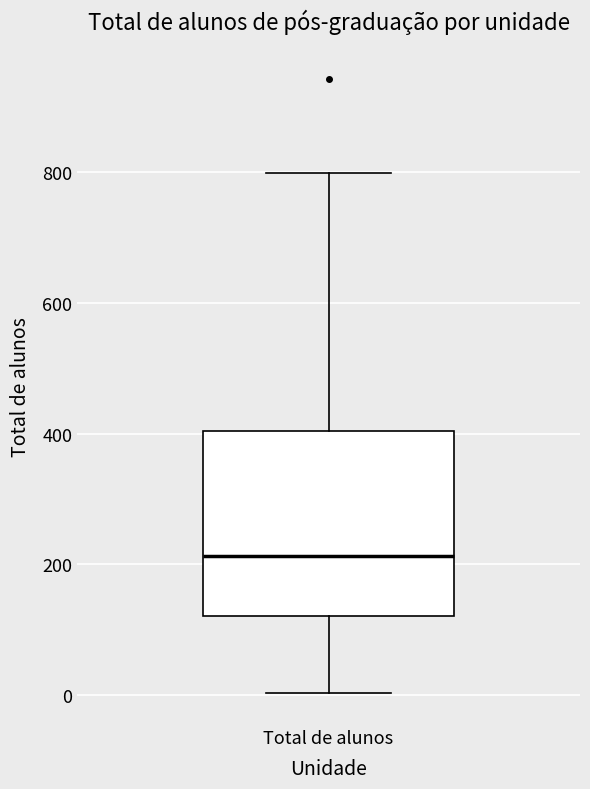

Transcribe this box plot: give where the median line is, the range the box spans, and where the two whiskers end, as read against the y-axis. The values are not printed on the chart, so give them approximately, as read against the axis.

median 220, box 120 to 400, whiskers 0 to 800